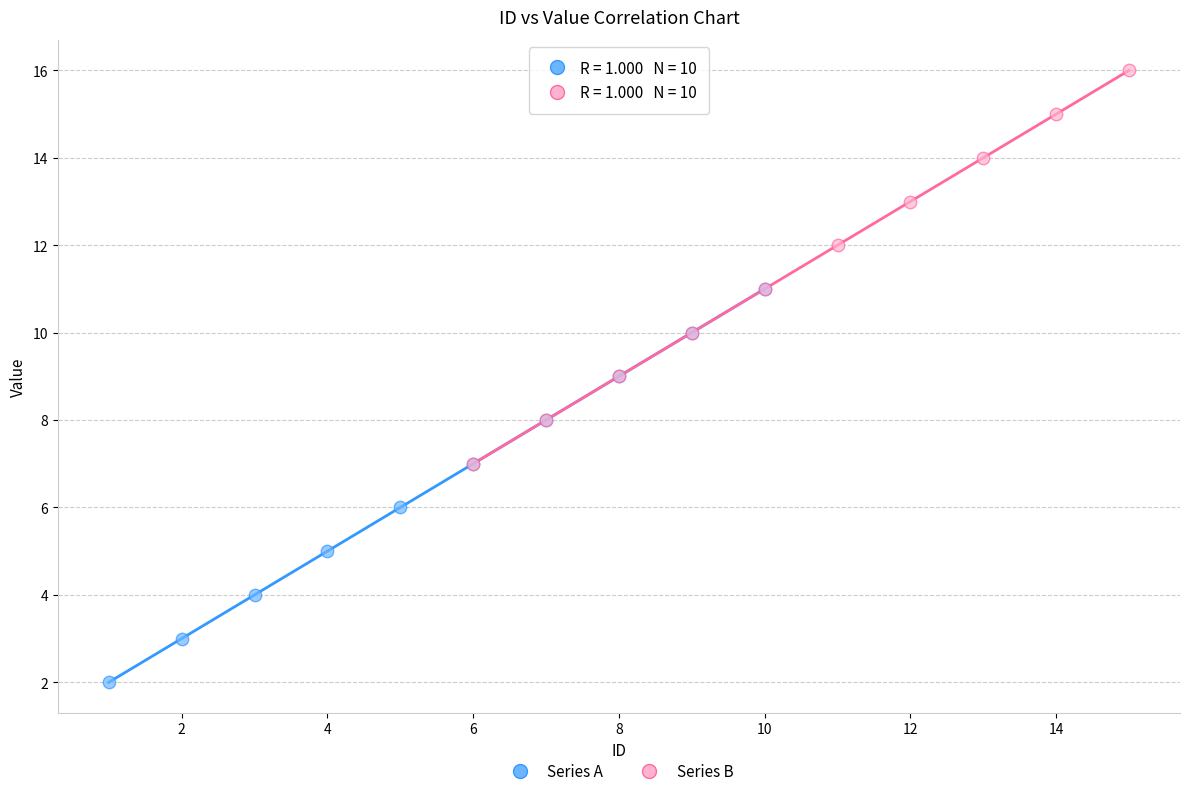

Which series reaches the minimum Y coordinate?

Series A